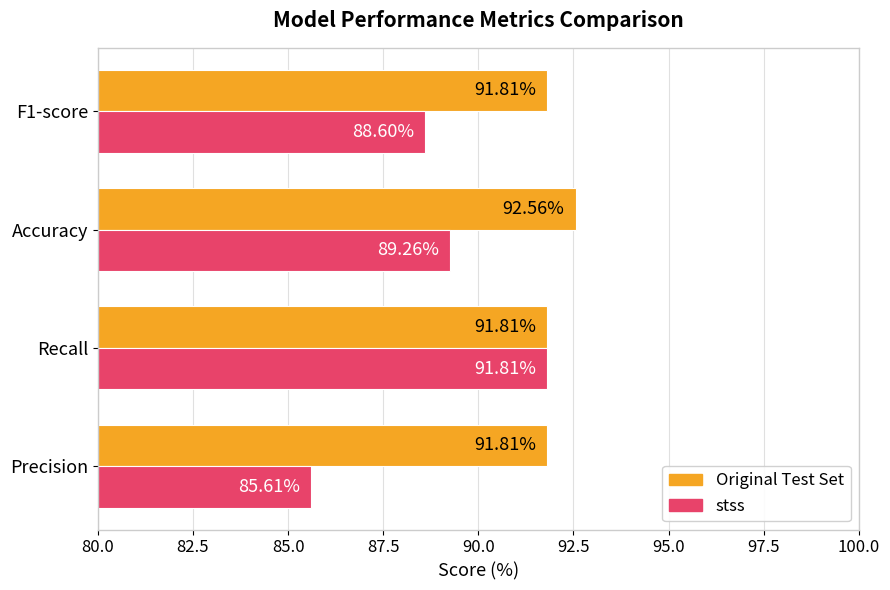

Which series has the largest range (max minus min)?

stss